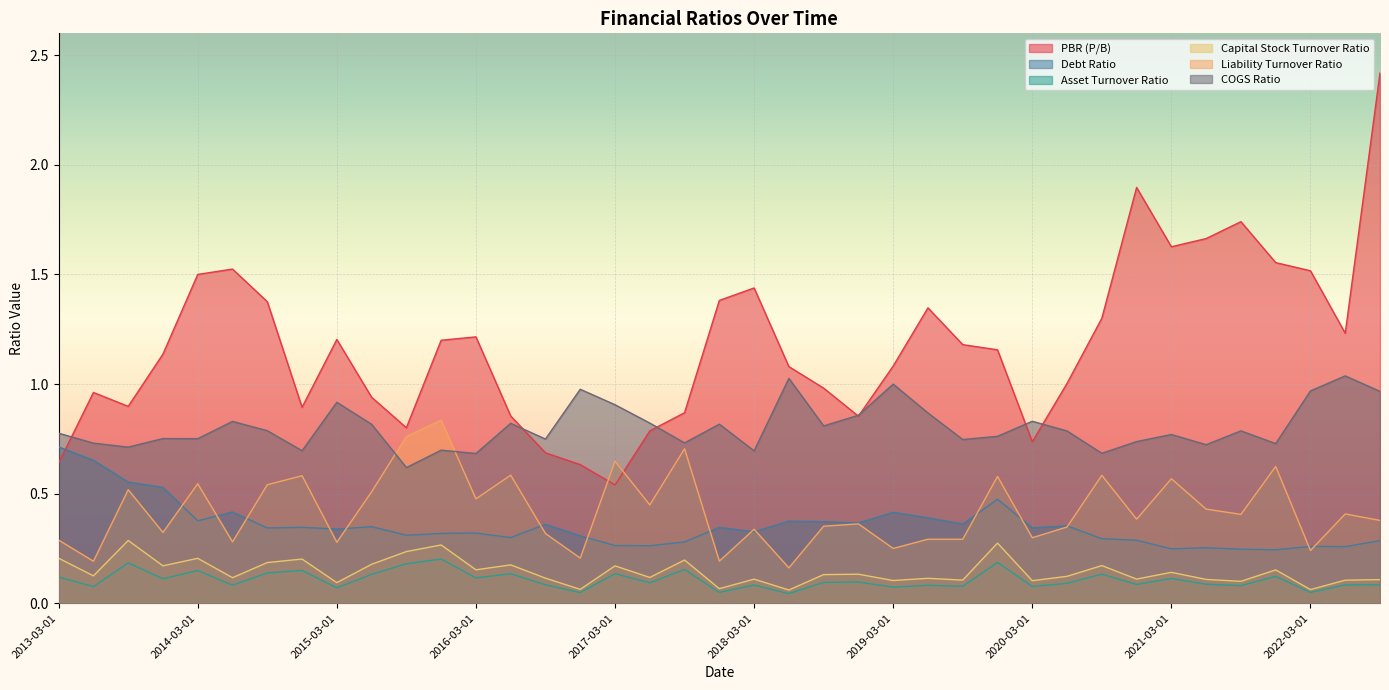

True or false: COGS Ratio and Debt Ratio intersect in this chart.

False